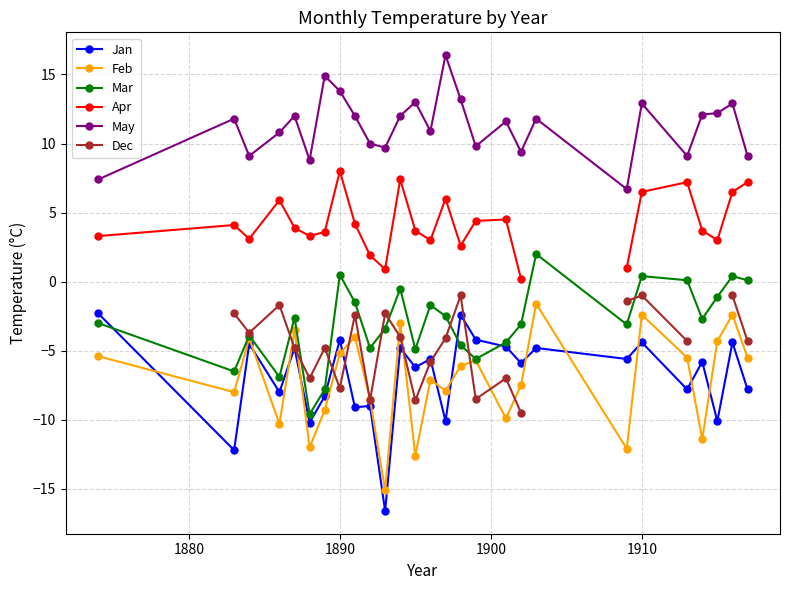

Does the chart have visible grid lines?

Yes